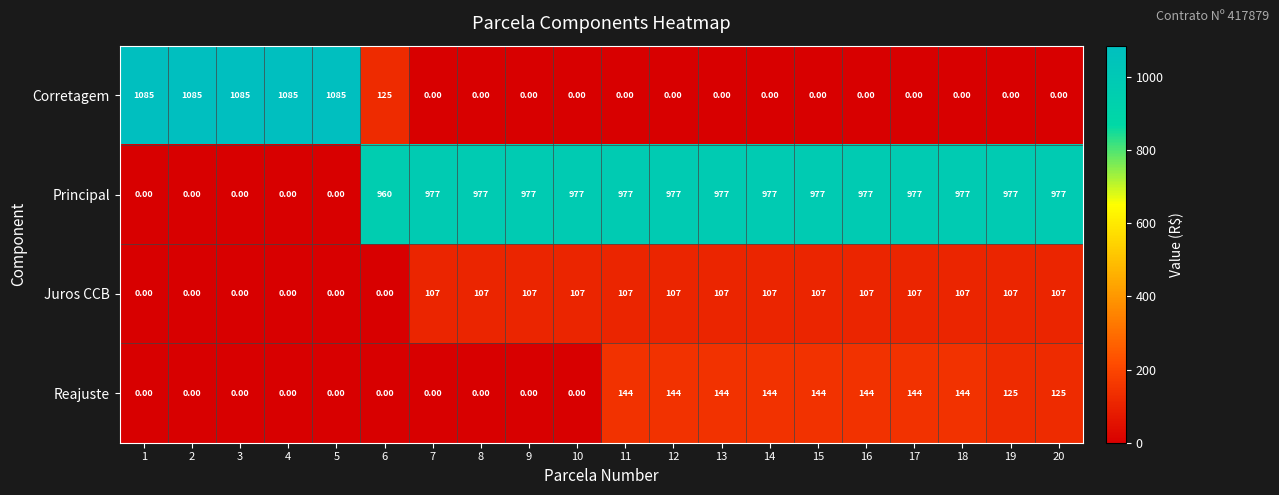

Which series changed the most between 4 and 13?

Corretagem